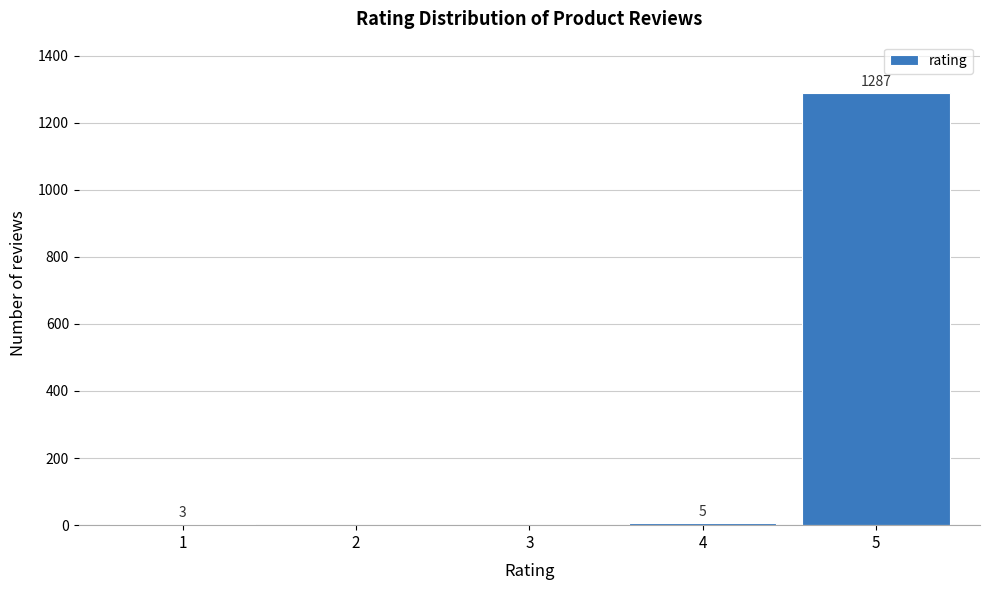

Reading left to right, what are all the values shown in this chart?

1=3	2=0	3=0	4=5	5=1287